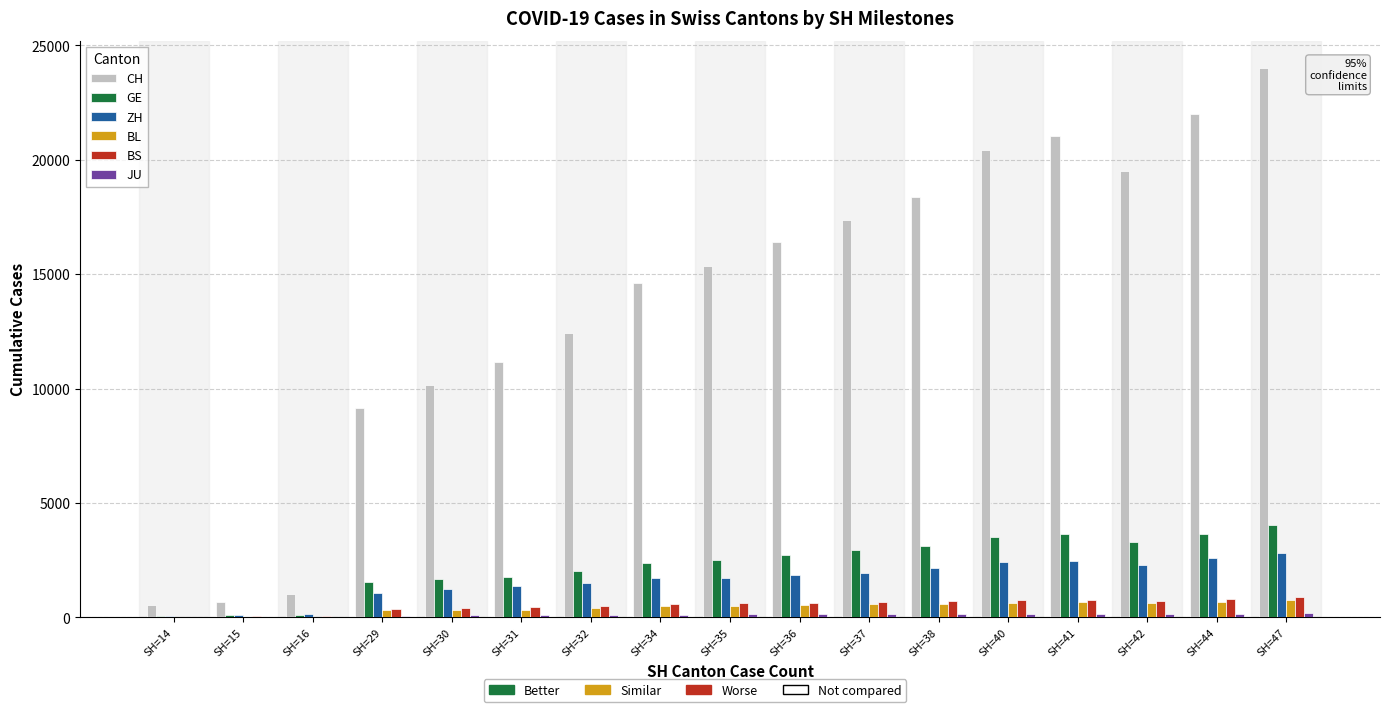

Which series has the largest total across all categories?

CH